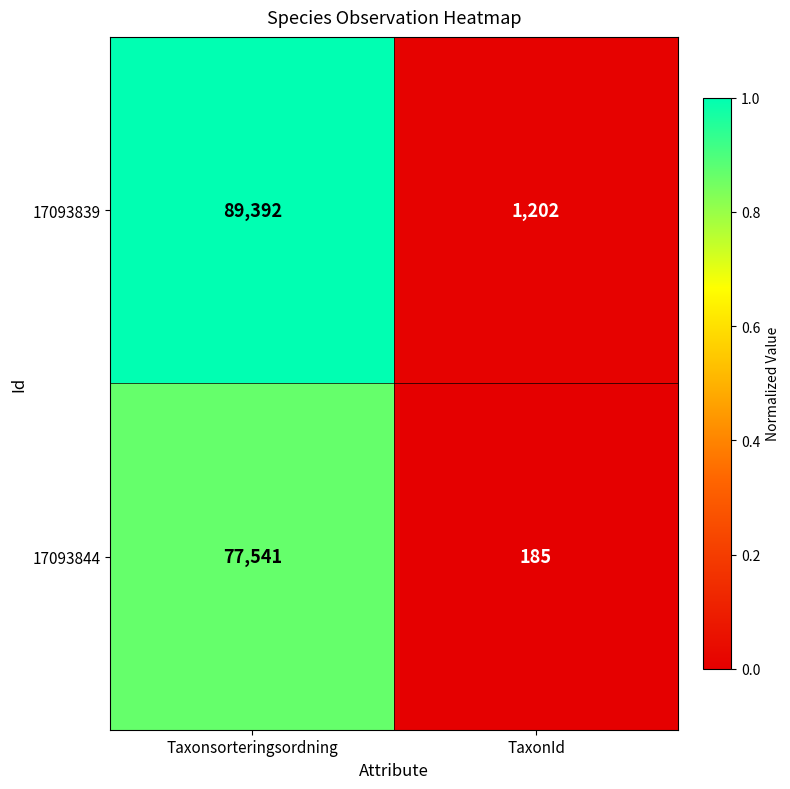

Reading left to right, extract all data points from this chart.

17093839: 89392	1202
17093844: 77541	185